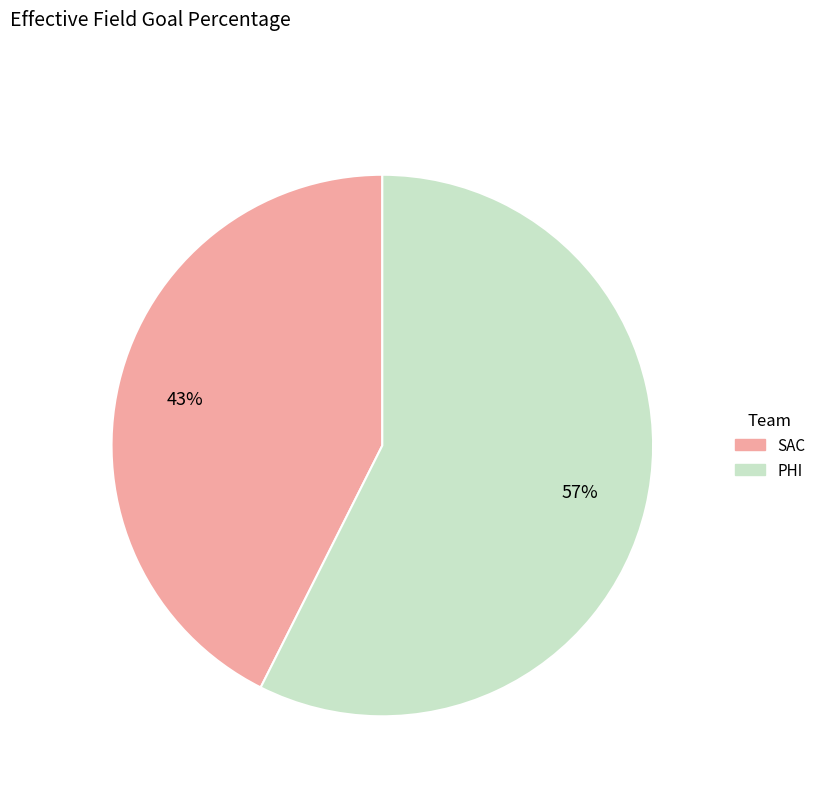

Count the number of slices in the pie.

2